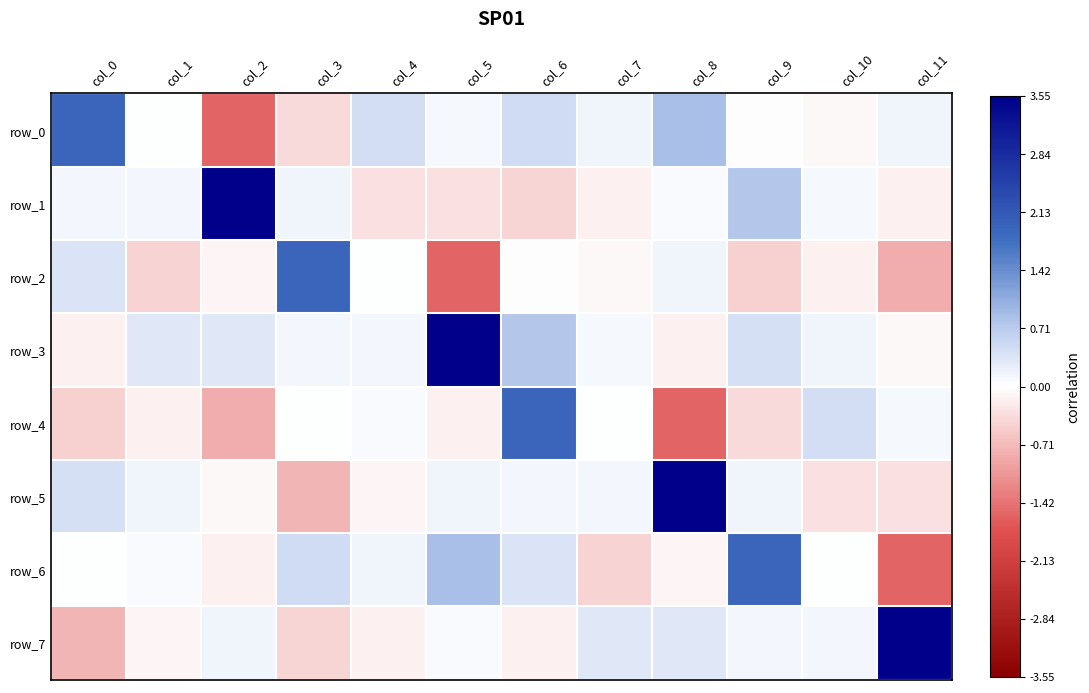

At how many categories does at least one series exceed 0?

12